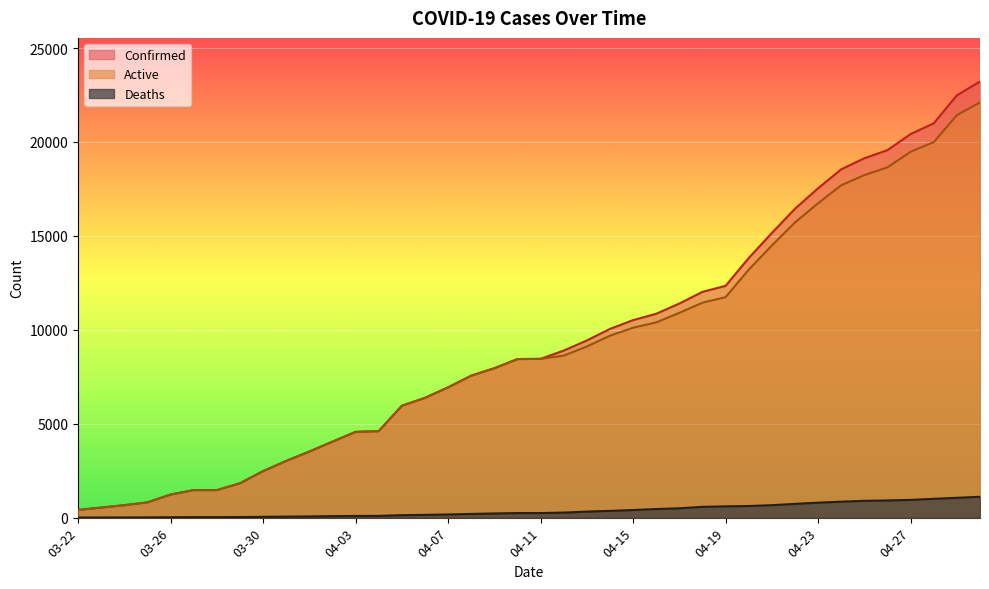

True or false: Deaths and Confirmed cross at least once.

False